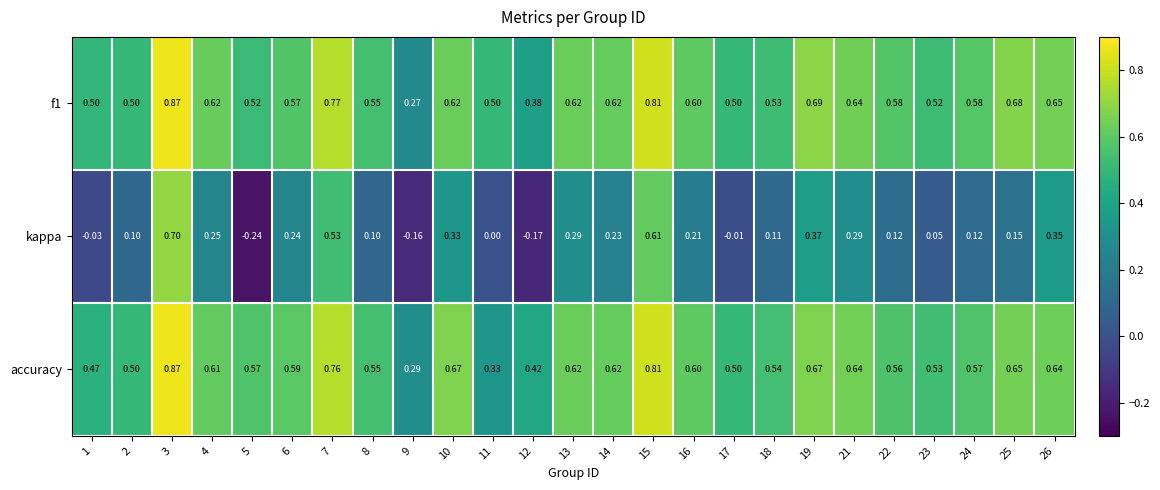

At 7, list the series in order from smallest to largest.

kappa, accuracy, f1